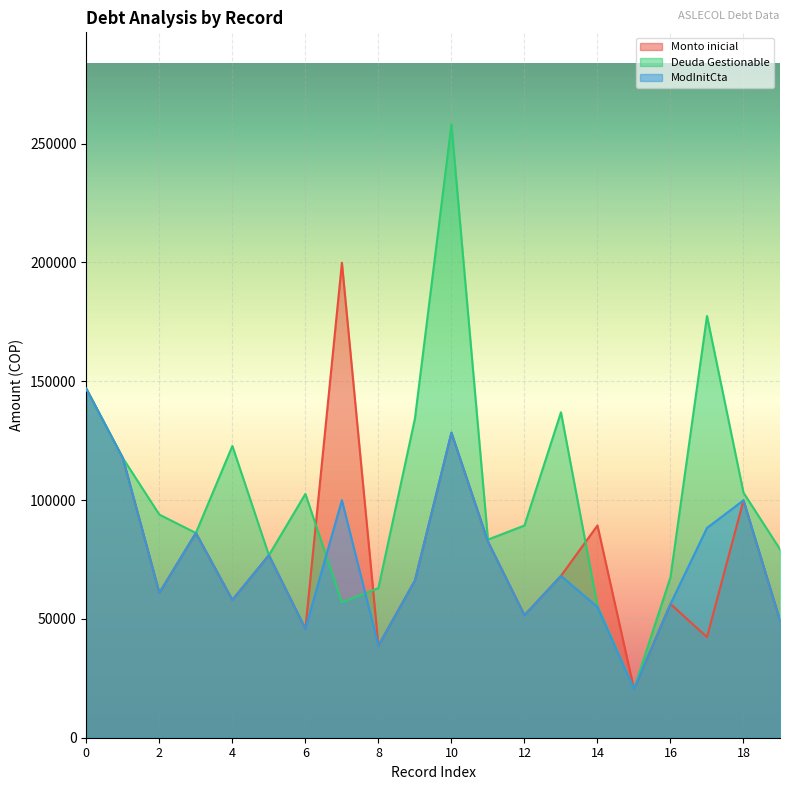

Rank the series at 1 from highest to lowest value.

Monto inicial, Deuda Gestionable, ModInitCta